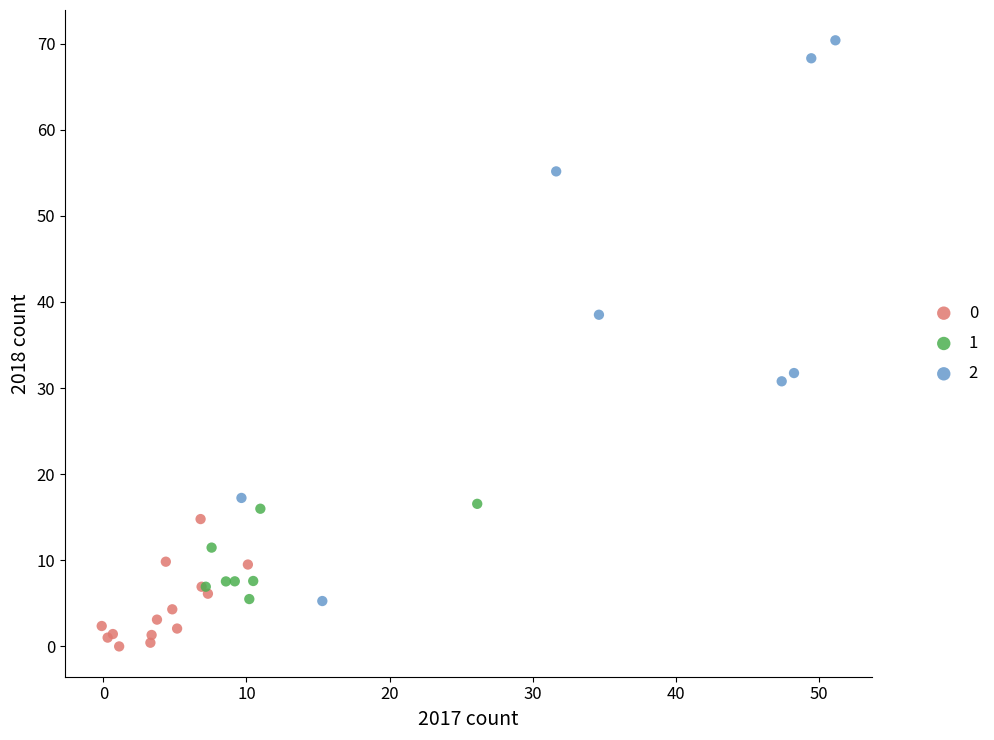

Which series has the widest spread of Y values?

2